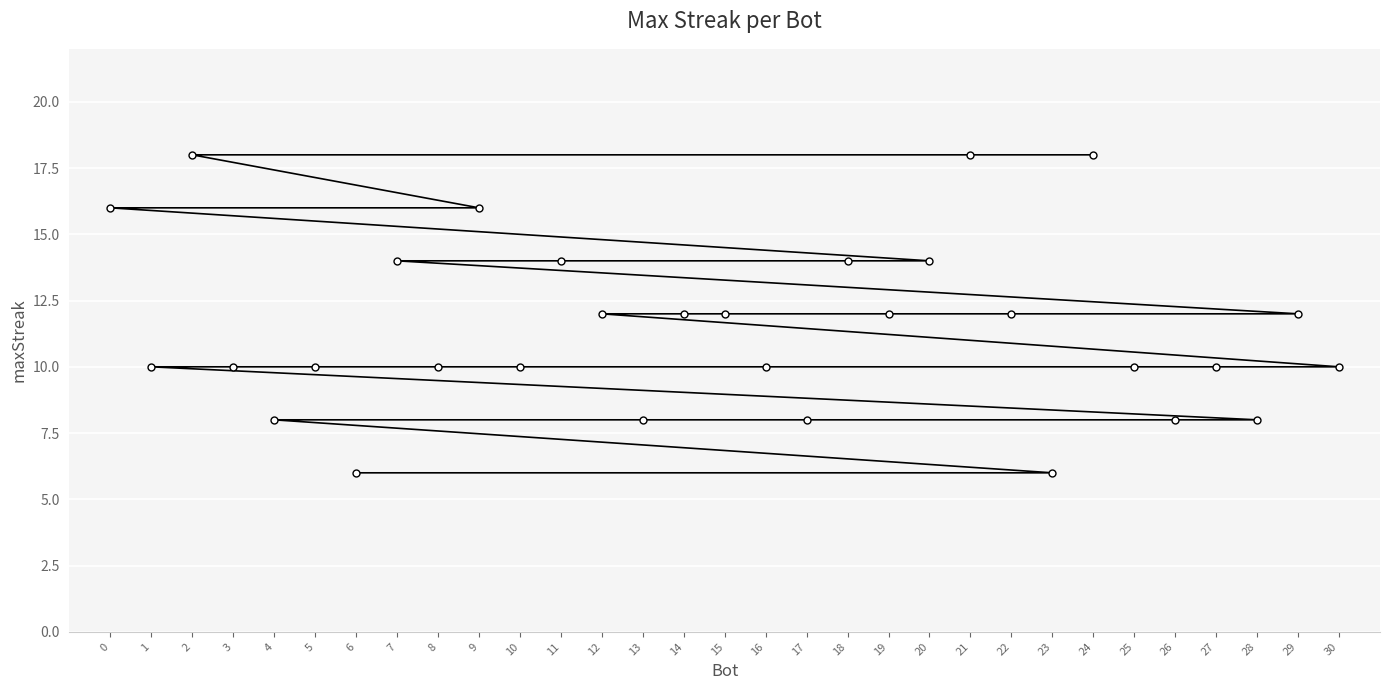

Reading right to left, what are all the values shown in this chart?

30=10	29=12	28=8	27=10	26=8	25=10	24=18	23=6	22=12	21=18	20=14	19=12	18=14	17=8	16=10	15=12	14=12	13=8	12=12	11=14	10=10	9=16	8=10	7=14	6=6	5=10	4=8	3=10	2=18	1=10	0=16